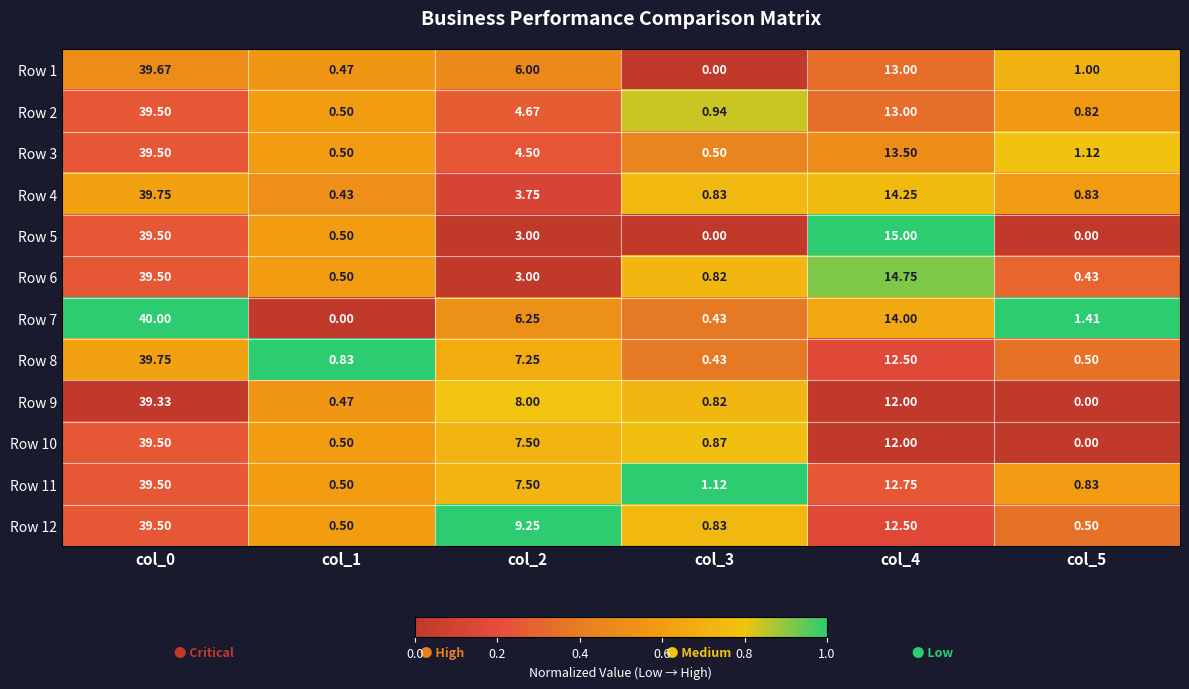

How many data points does each series have?

6